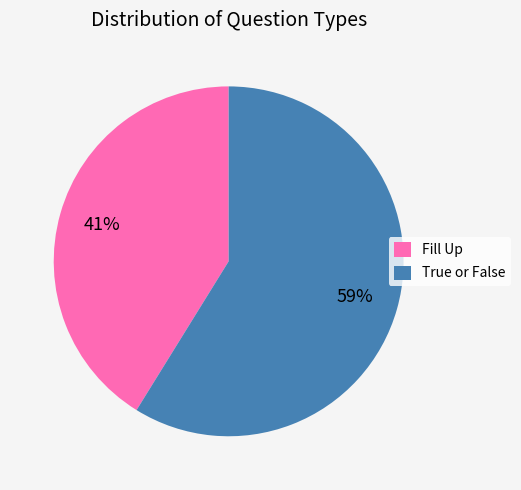

Rank the categories by value from lowest to highest.

Fill Up, True or False